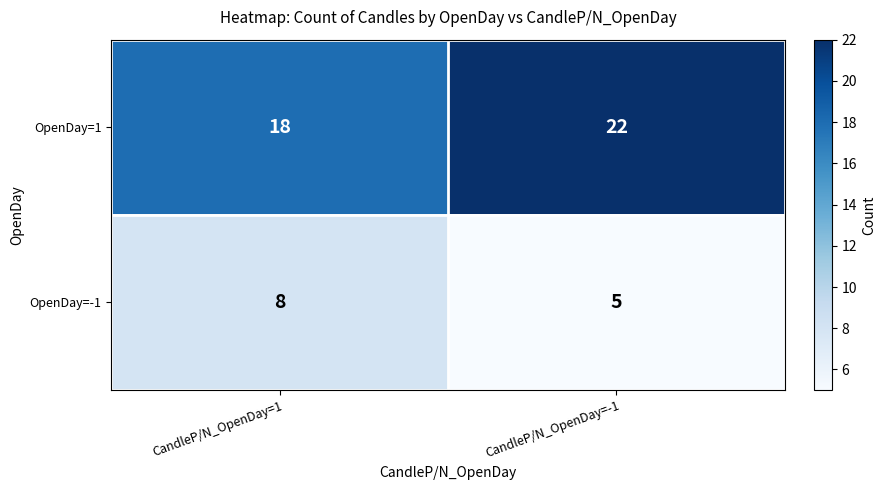

At how many categories does at least one series exceed 9?

2